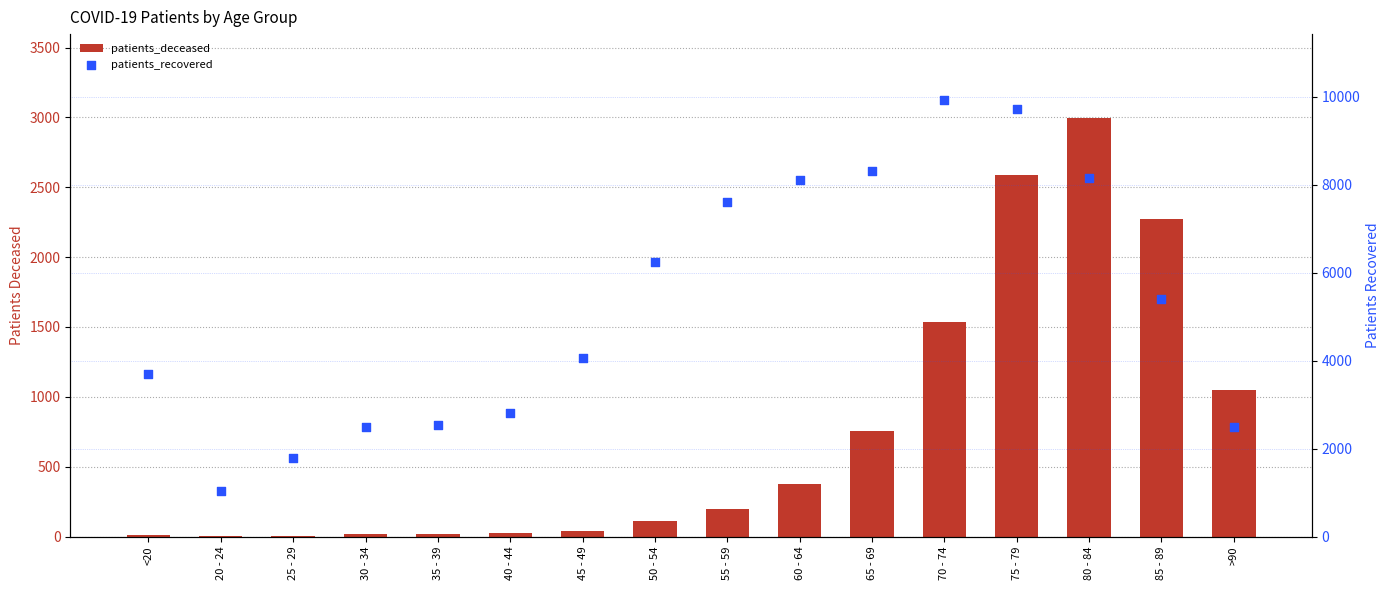

Which series has the largest total across all categories?

patients_recovered